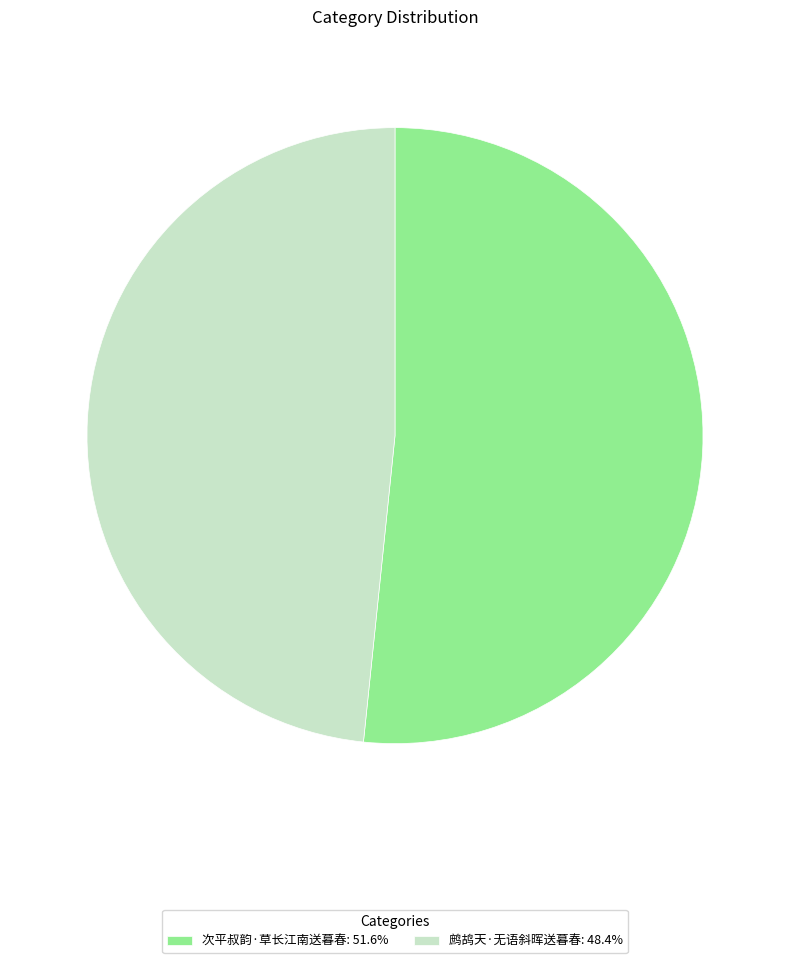

Combined, do 鹧鸪天·无语斜晖送暮春: 48.4% and 次平叔韵·草长江南送暮春: 51.6% account for over 50%?

Yes